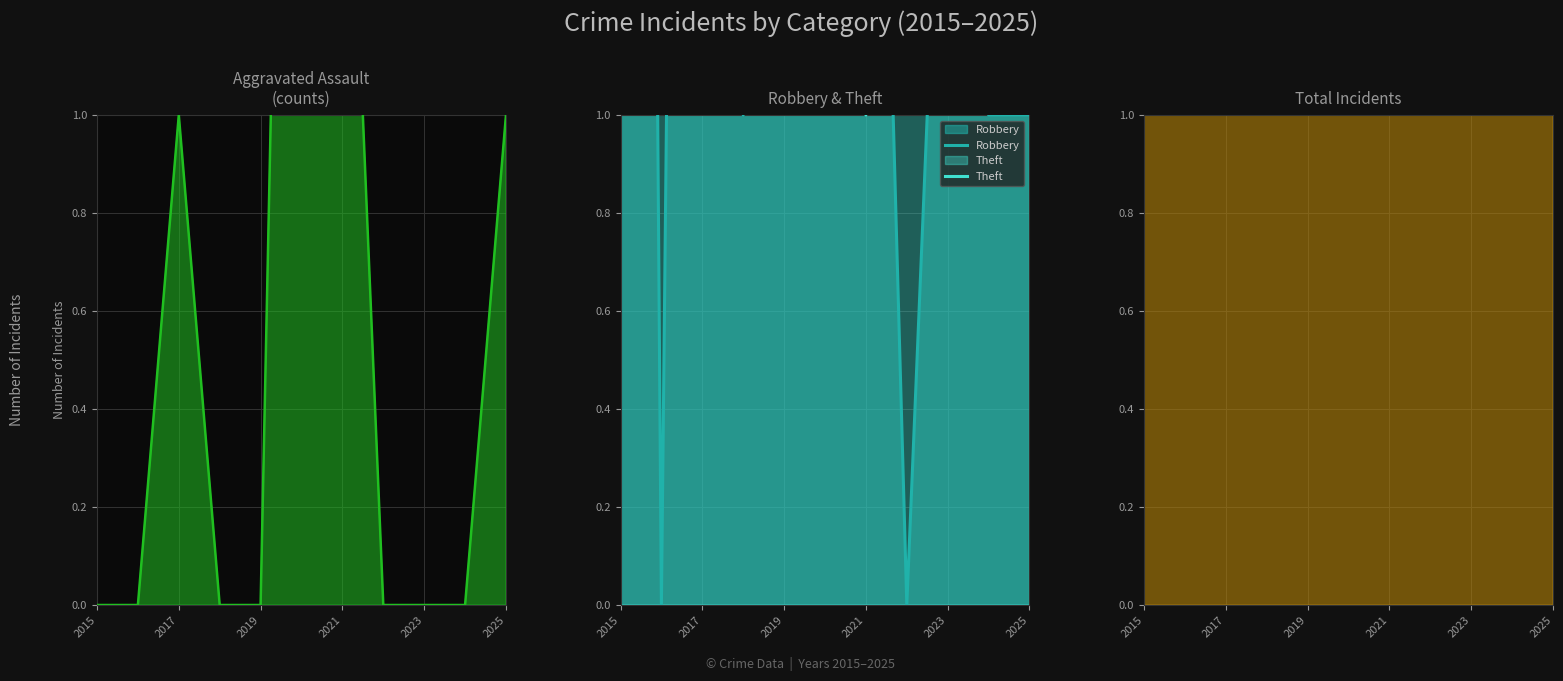

What is the total value across all series at 2025?

28